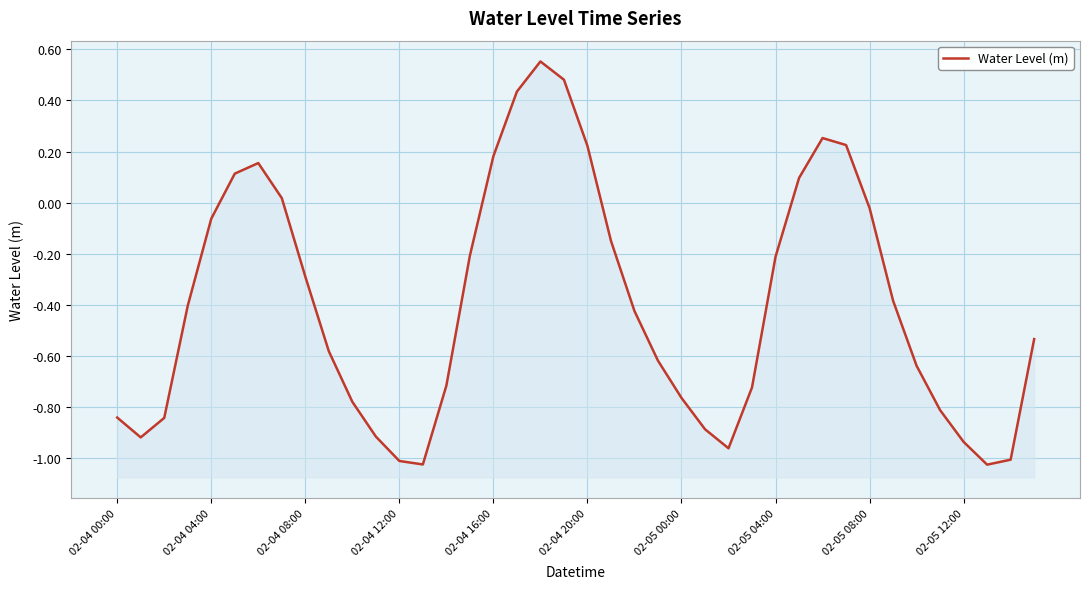

What is the value of the 20th point from the left?

0.5